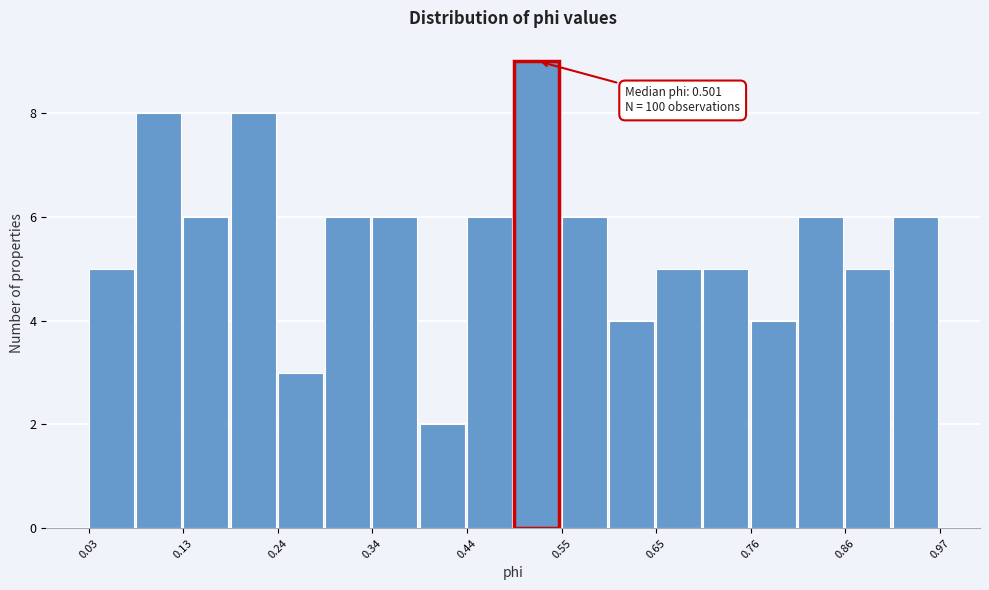

Read against the x-axis, roughly where is the centre of the tallest bar?

0.52